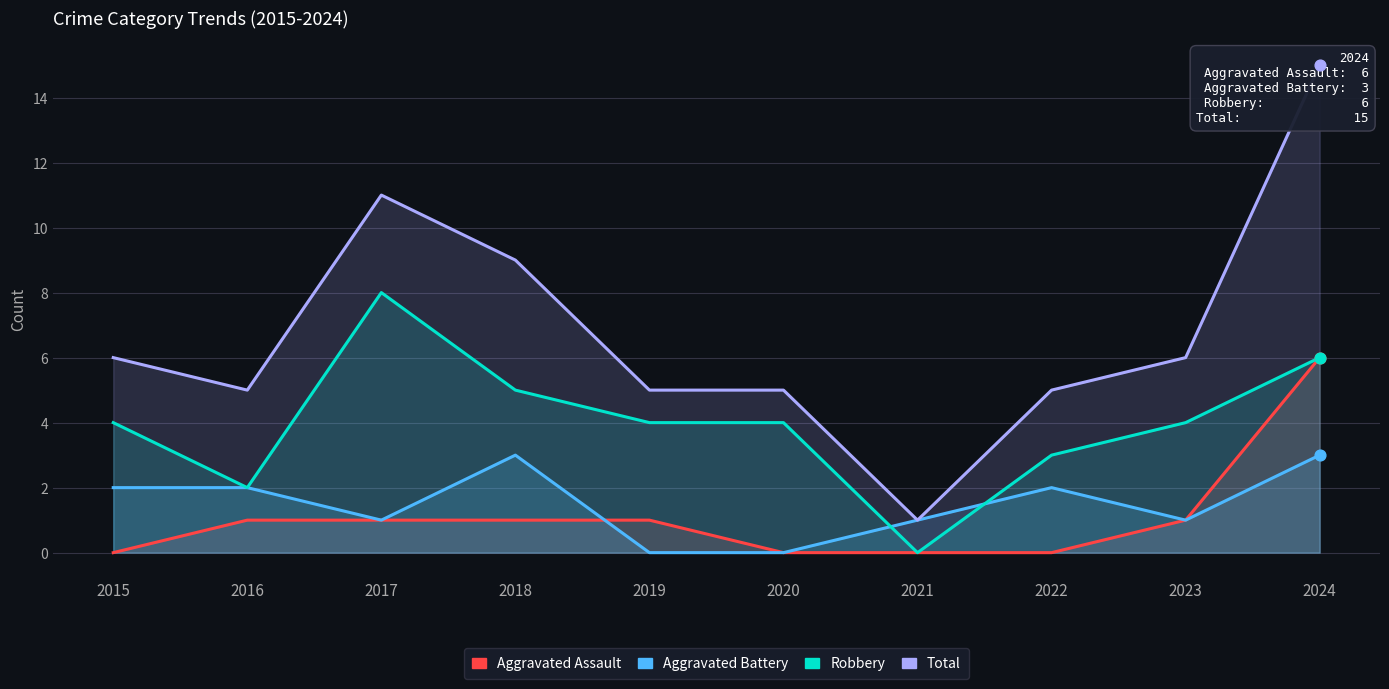

Which series has the largest total across all categories?

Total